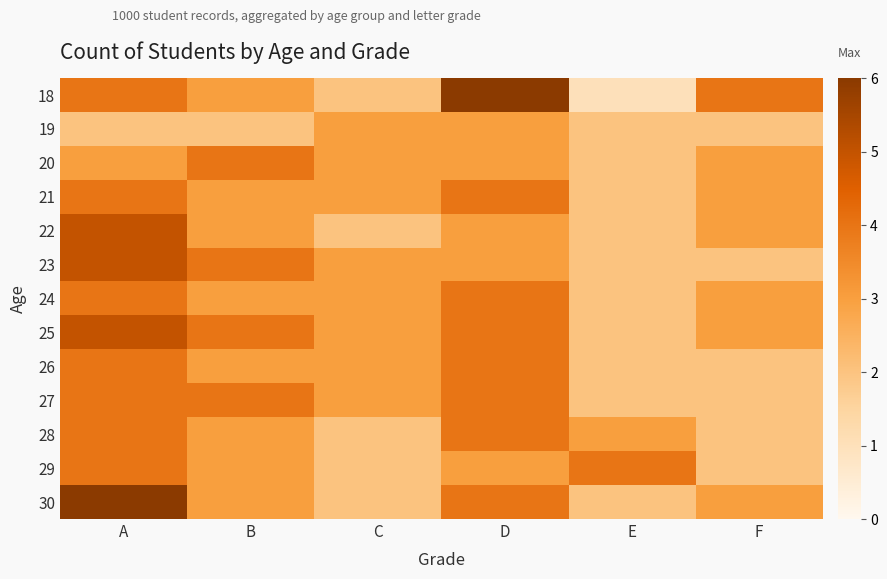

Reading right to left, transcribe all the data shown in this chart.

18: F=4	E=1	D=6	C=2	B=3	A=4
19: F=2	E=2	D=3	C=3	B=2	A=2
20: F=3	E=2	D=3	C=3	B=4	A=3
21: F=3	E=2	D=4	C=3	B=3	A=4
22: F=3	E=2	D=3	C=2	B=3	A=5
23: F=2	E=2	D=3	C=3	B=4	A=5
24: F=3	E=2	D=4	C=3	B=3	A=4
25: F=3	E=2	D=4	C=3	B=4	A=5
26: F=2	E=2	D=4	C=3	B=3	A=4
27: F=2	E=2	D=4	C=3	B=4	A=4
28: F=2	E=3	D=4	C=2	B=3	A=4
29: F=2	E=4	D=3	C=2	B=3	A=4
30: F=3	E=2	D=4	C=2	B=3	A=6